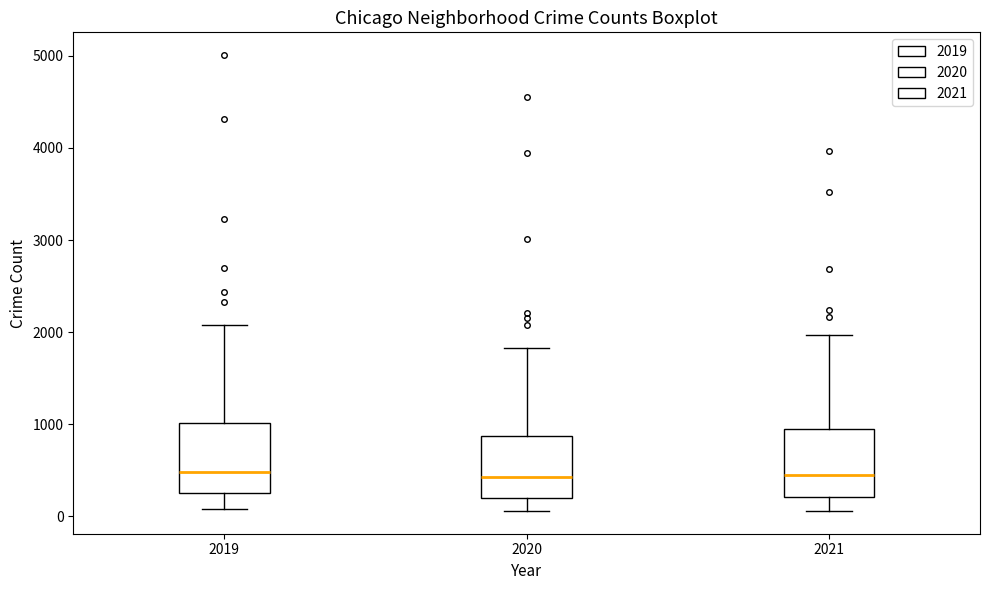

Reading left to right, transcribe this box plot: for each box, give where its median line is, the range the box spans, and where its two whiskers end, as read against the y-axis. The values are not printed on the chart, so give them approximately, as read against the axis.

2019: median 500, box 300 to 1000, whiskers 100 to 2100
2020: median 400, box 200 to 900, whiskers 100 to 1800
2021: median 500, box 200 to 900, whiskers 100 to 2000